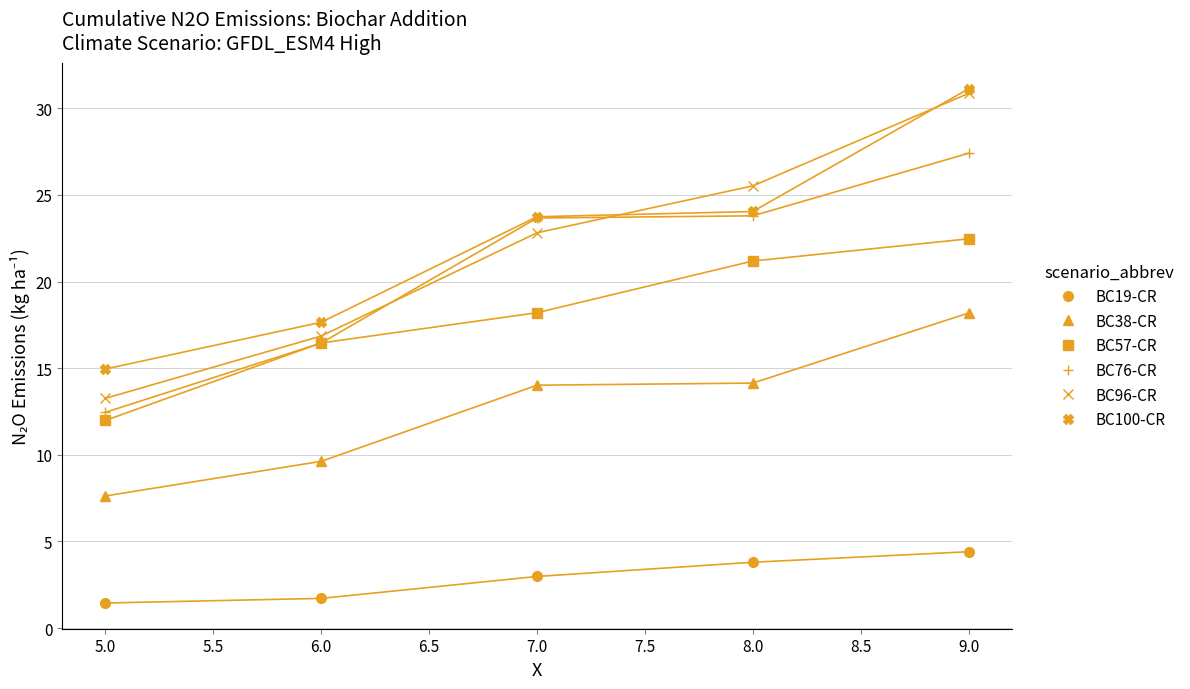

Which series changed the most between 8.0 and 9.0?

BC100-CR